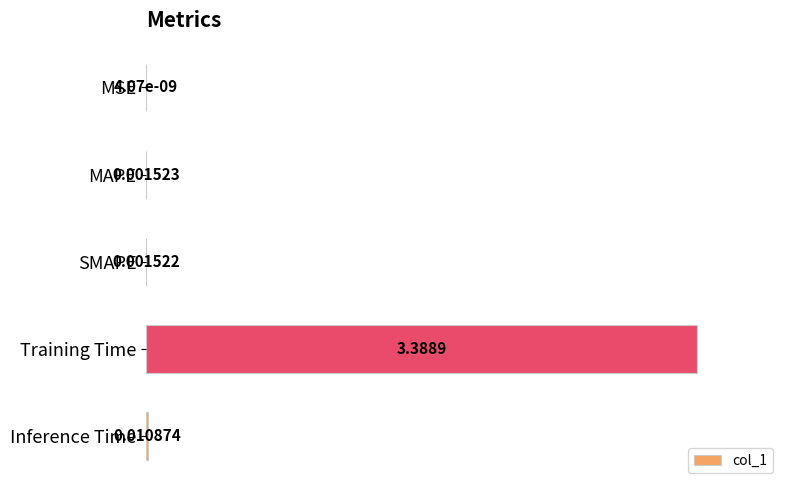

Between MSE and MAPE, which is larger?

MAPE